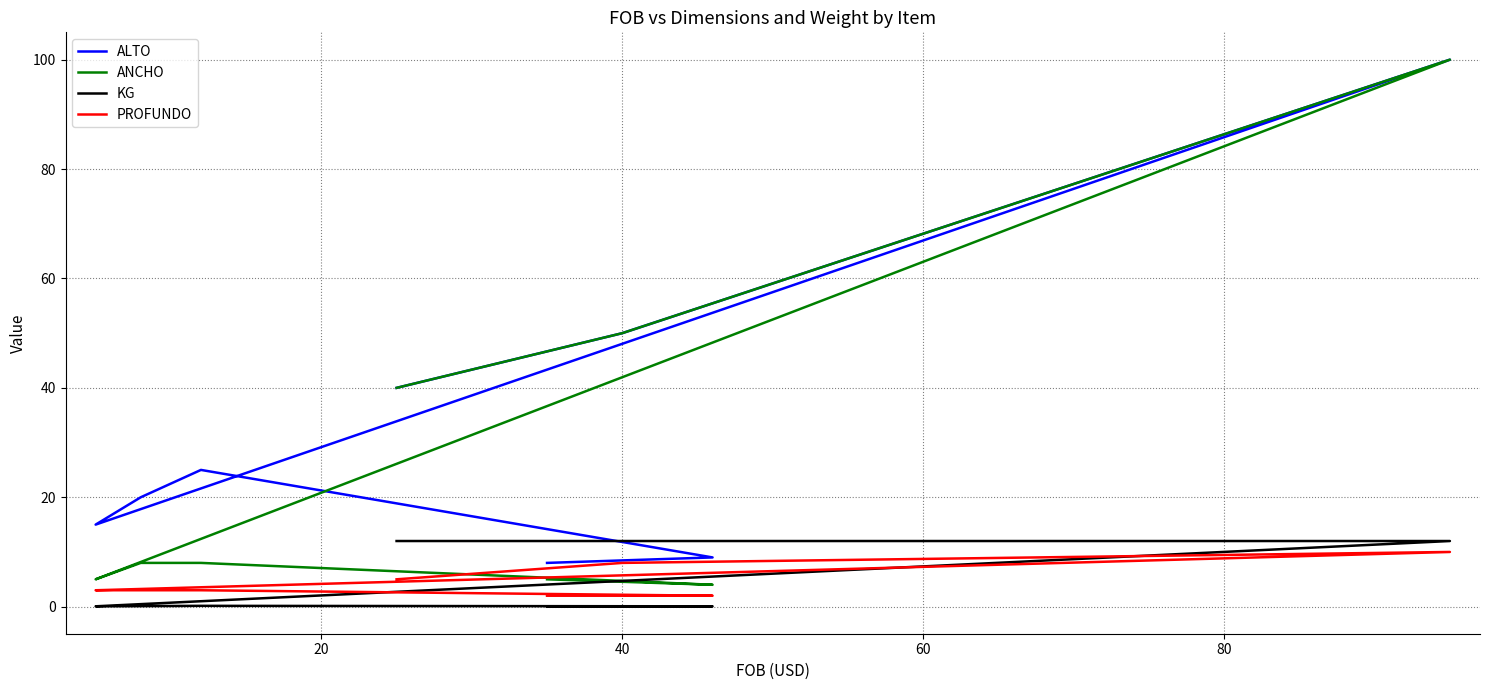

What is the sum of all PROFUNDO values?

36.0